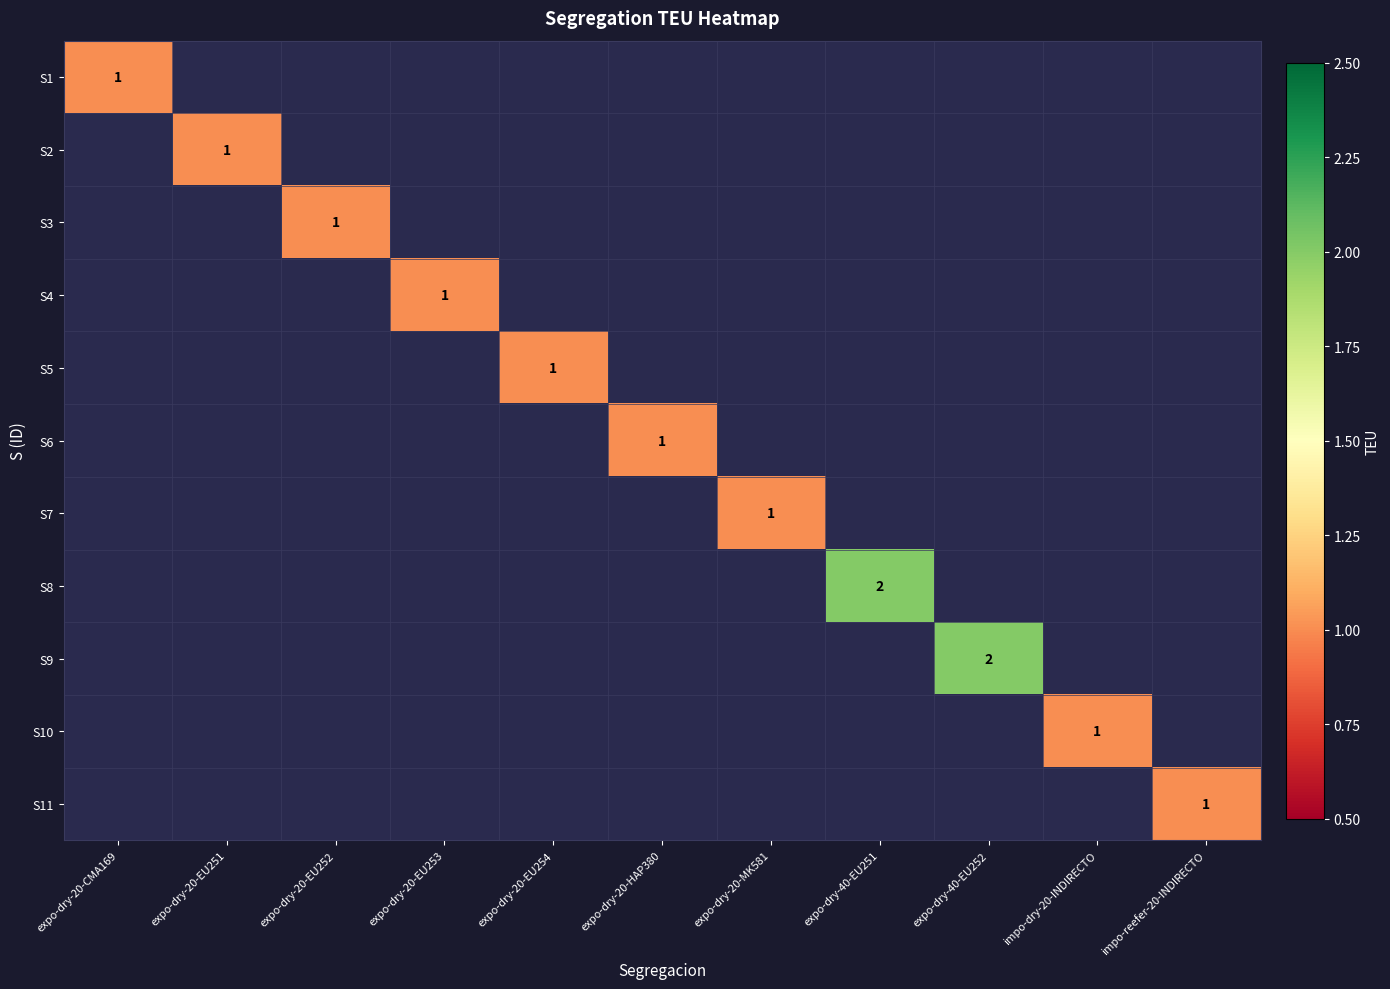

What is the maximum value shown in the chart?

2